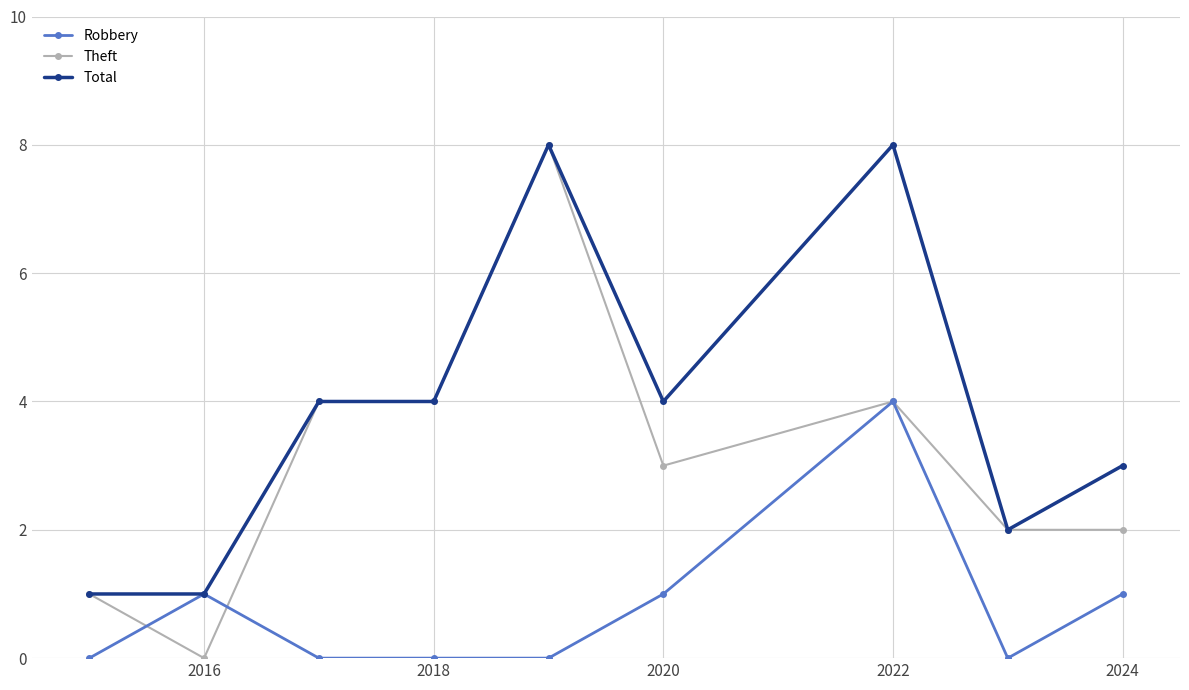

Which series has the widest spread of values?

Theft